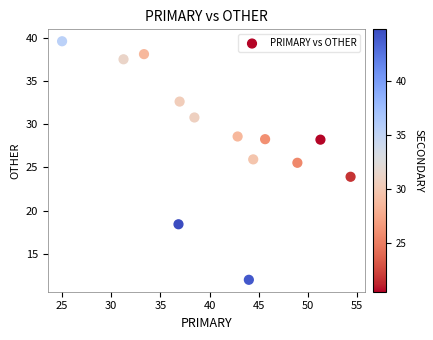

What is the range of X values (max minus min)?

29.3